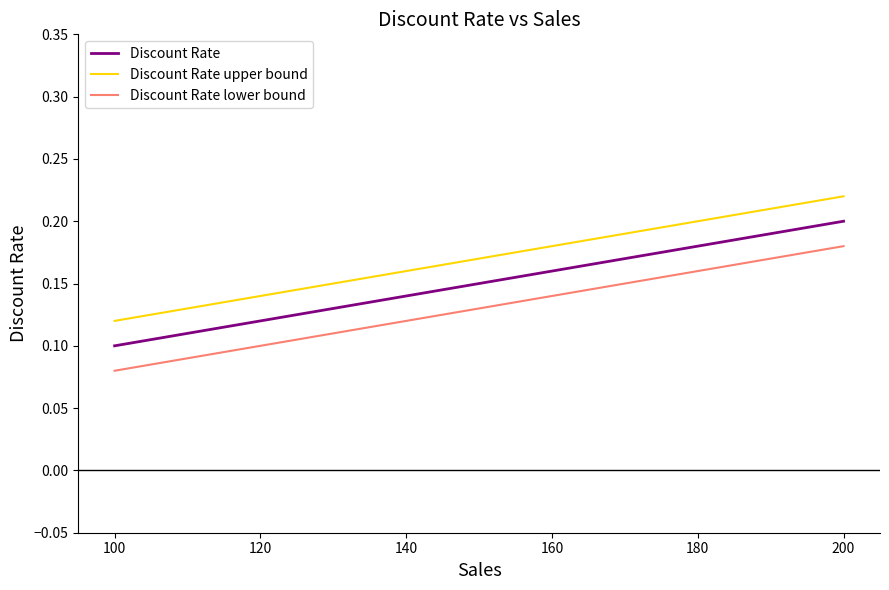

Which series has the largest total across all categories?

Discount Rate upper bound